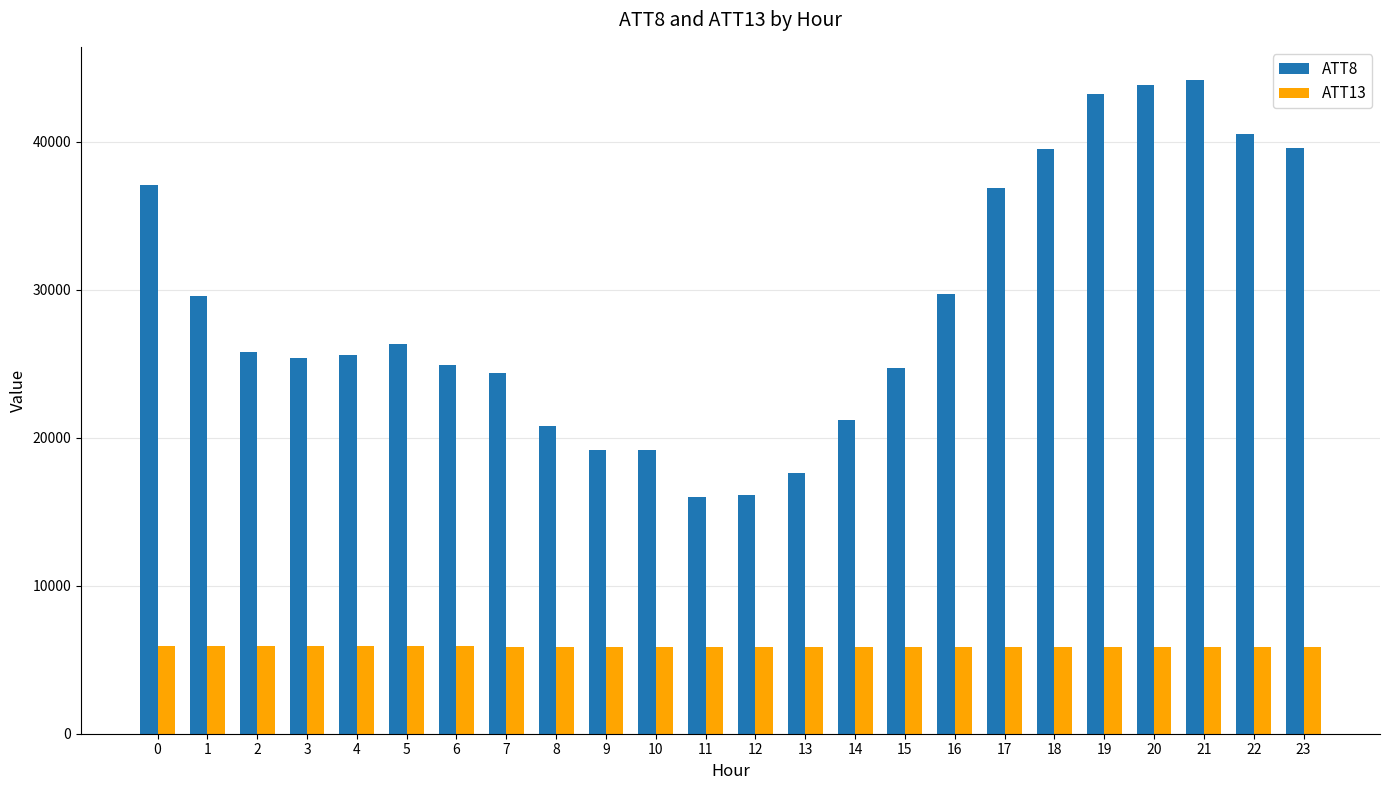

What is the smallest value displayed?

5875.6